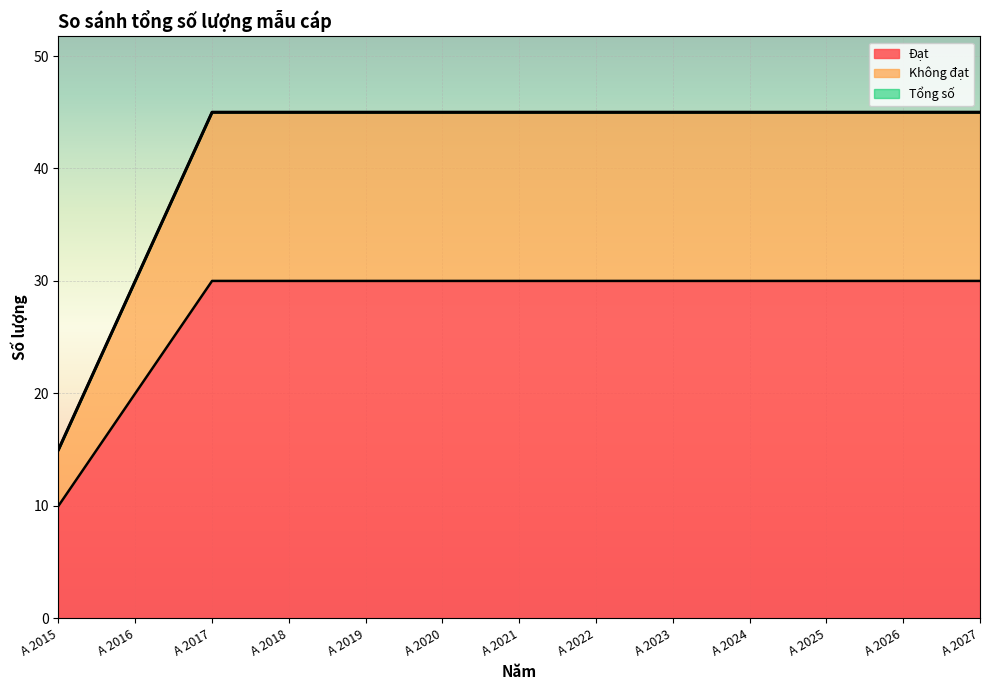

What is the total value across all series at A 2018?

45